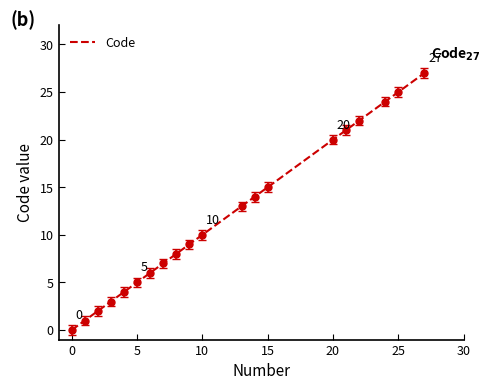

What is the maximum value shown in the chart?

27